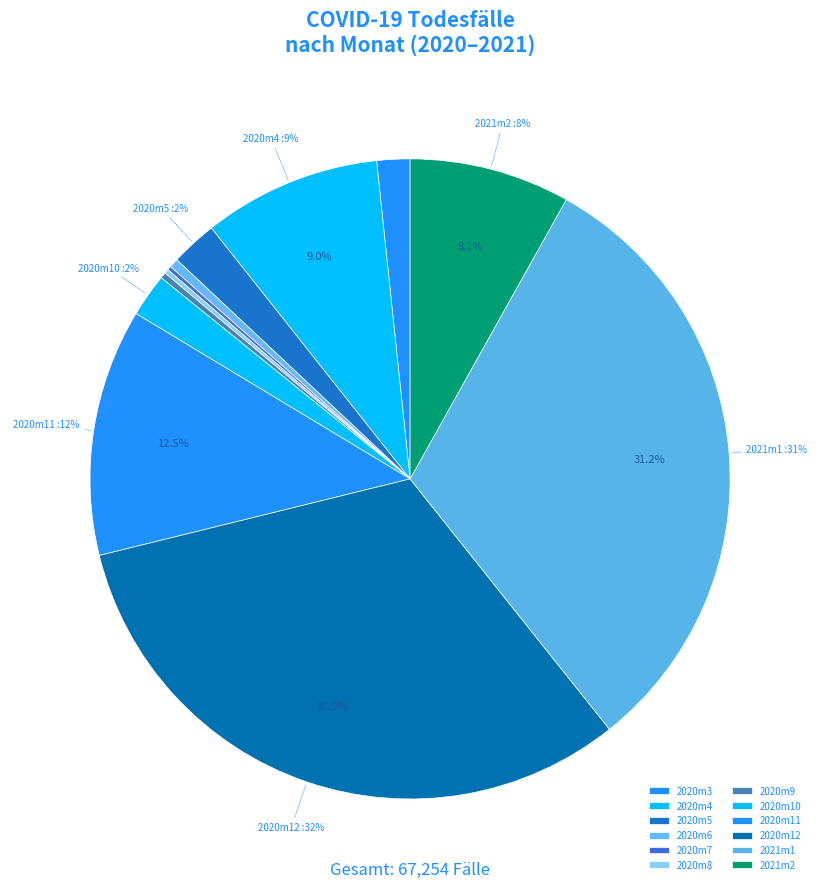

To the nearest percent, what percentage of the pie is 2020m10?

2%